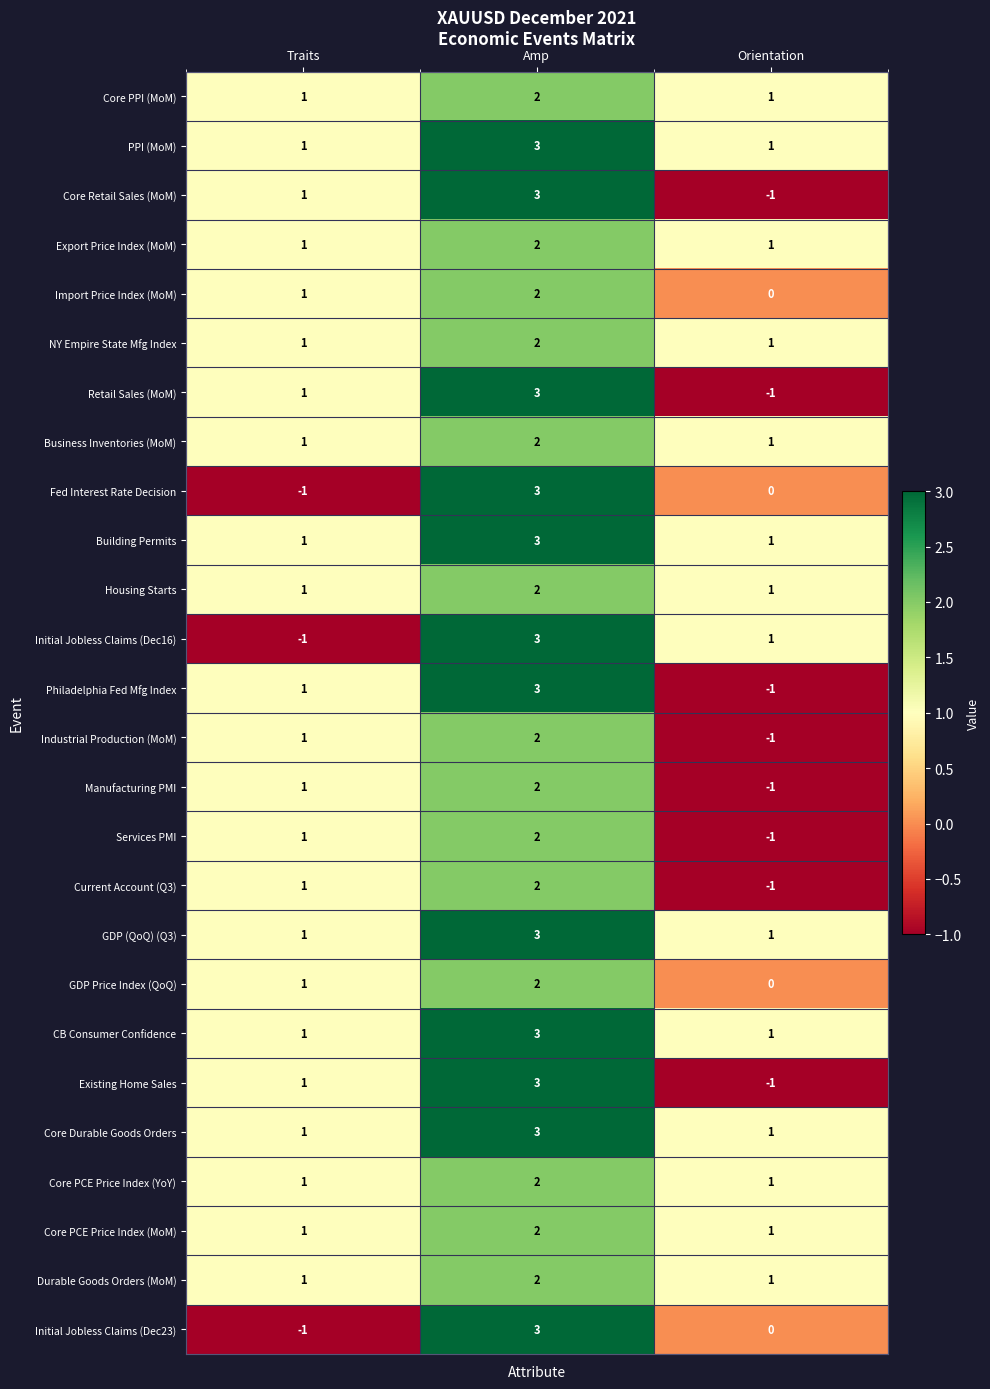

What is the sum of all Durable Goods Orders (MoM) values?

4